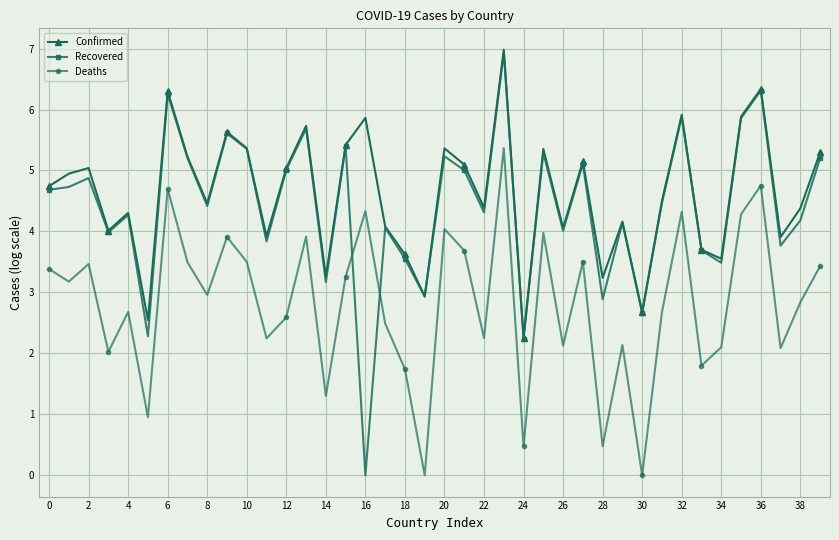

In Deaths, how many points are higher than both neighbors (excluding endpoints)?

13